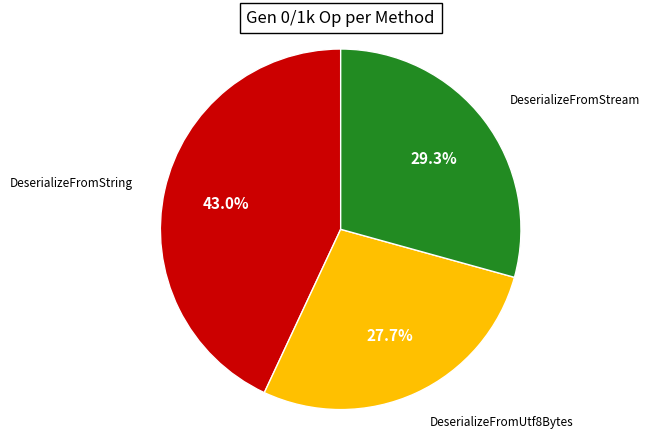

How many slices are in this pie chart?

3